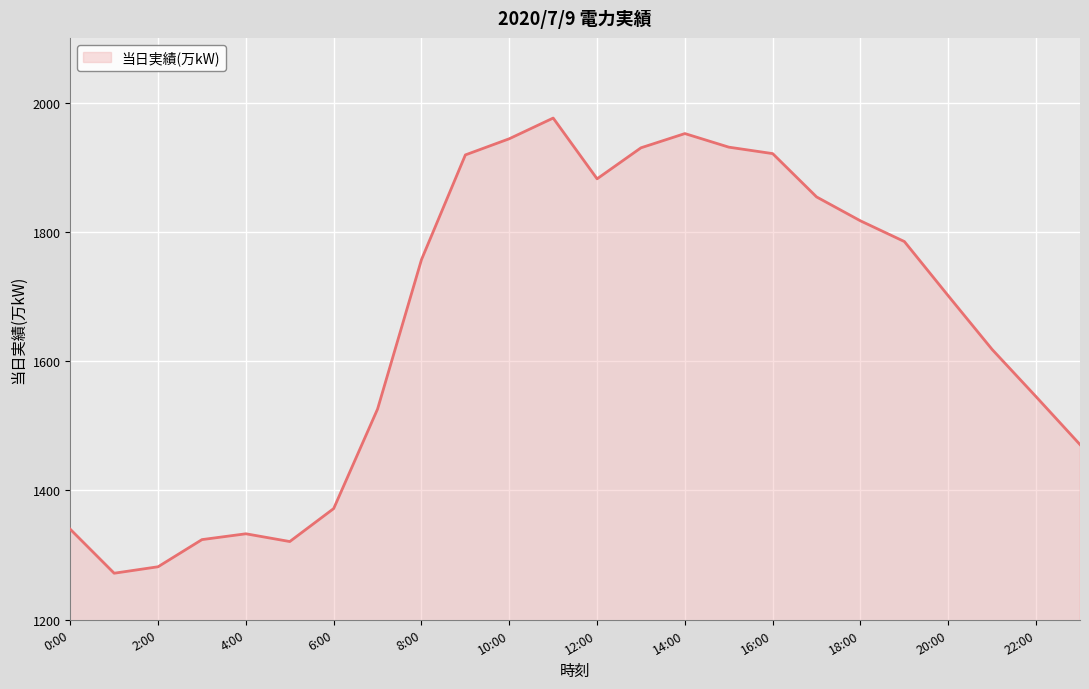

What is the difference between the maximum and minimum values?

704